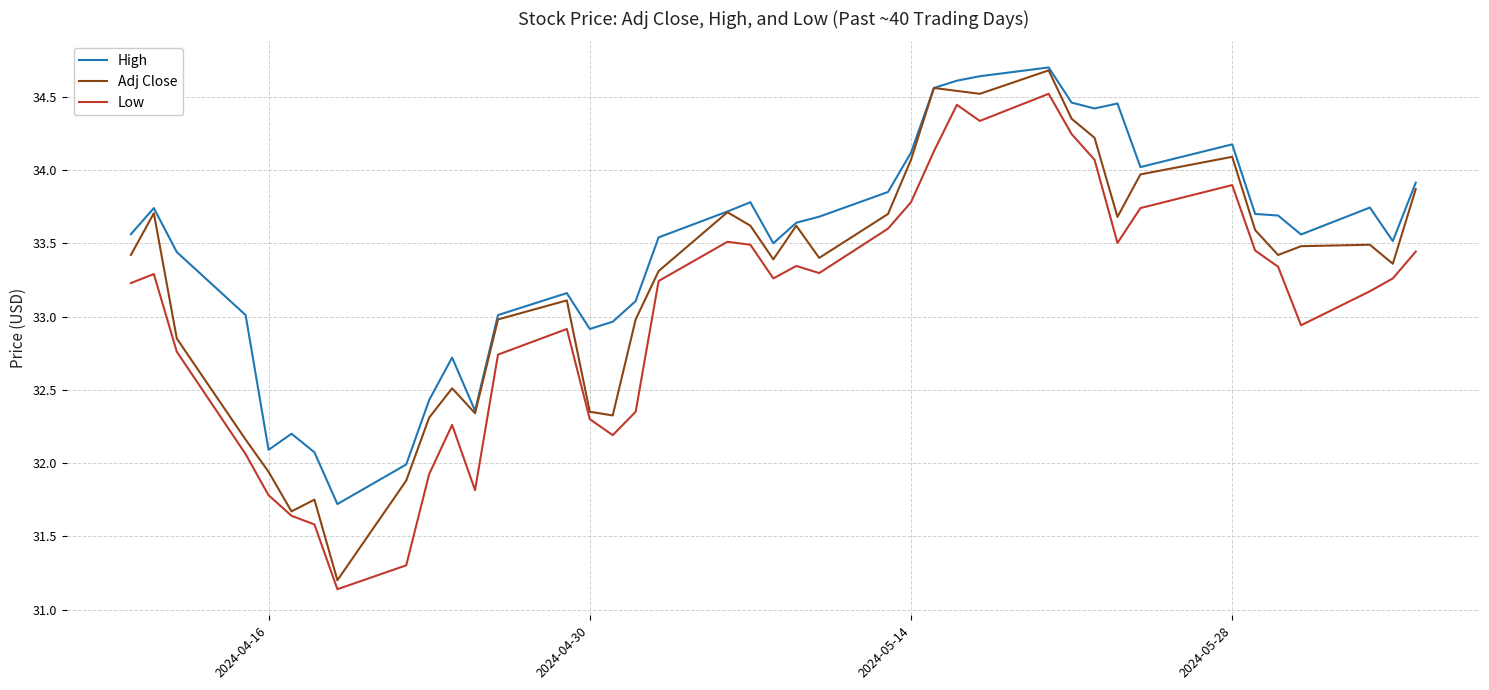

Which series has the widest spread of values?

Adj Close